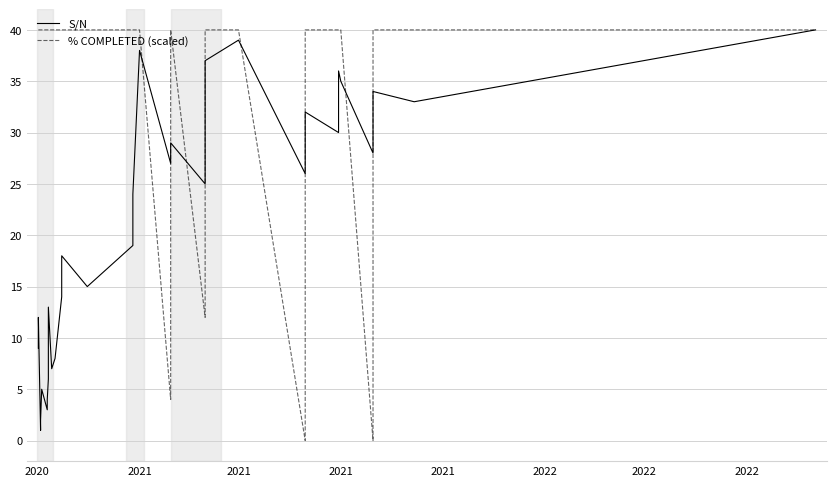

What is the value of the S/N point at the 16th from the left?

17